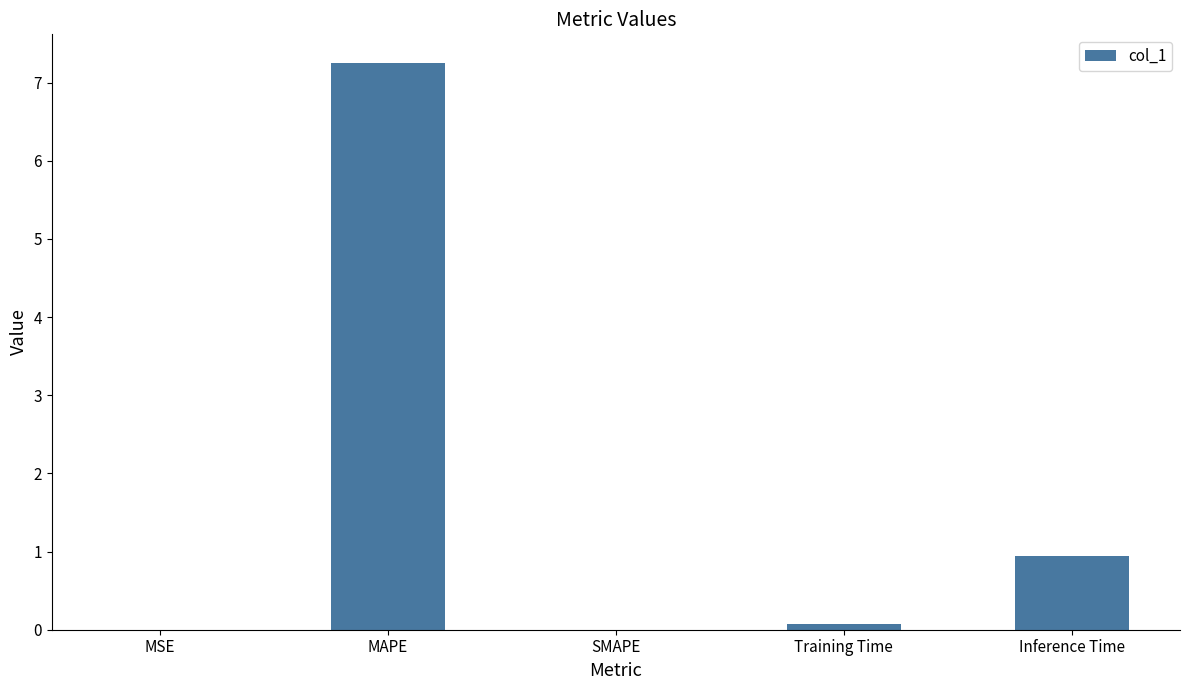

How many data points does each series have?

5